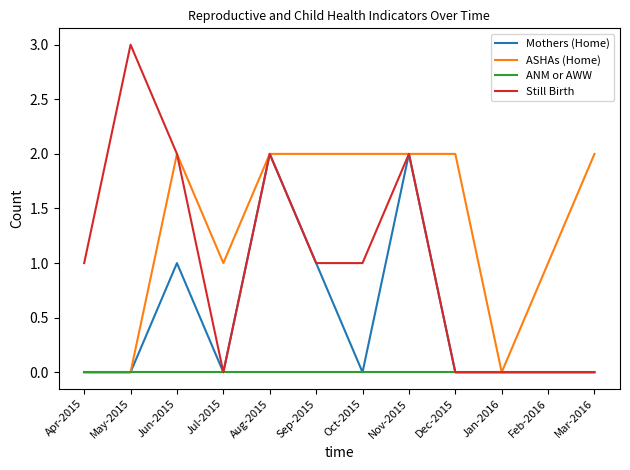

The Still Birth series shows 2 at Aug-2015. True or false?

True